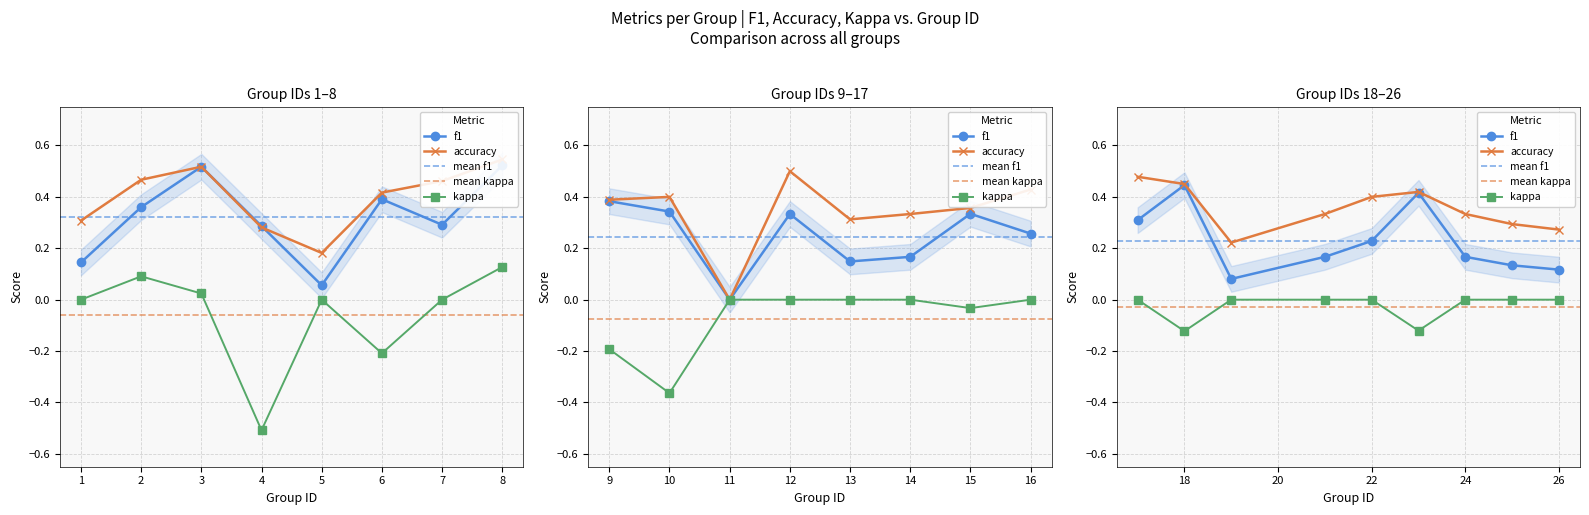

How many lines are shown in the chart?

3